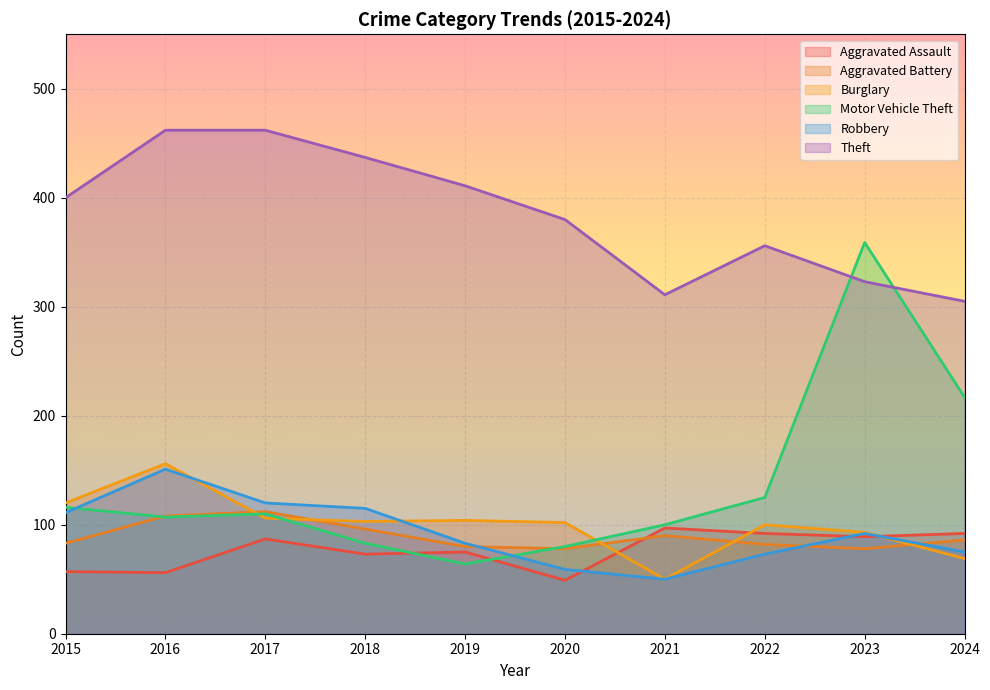

What is the total value across all series at 2022?

828